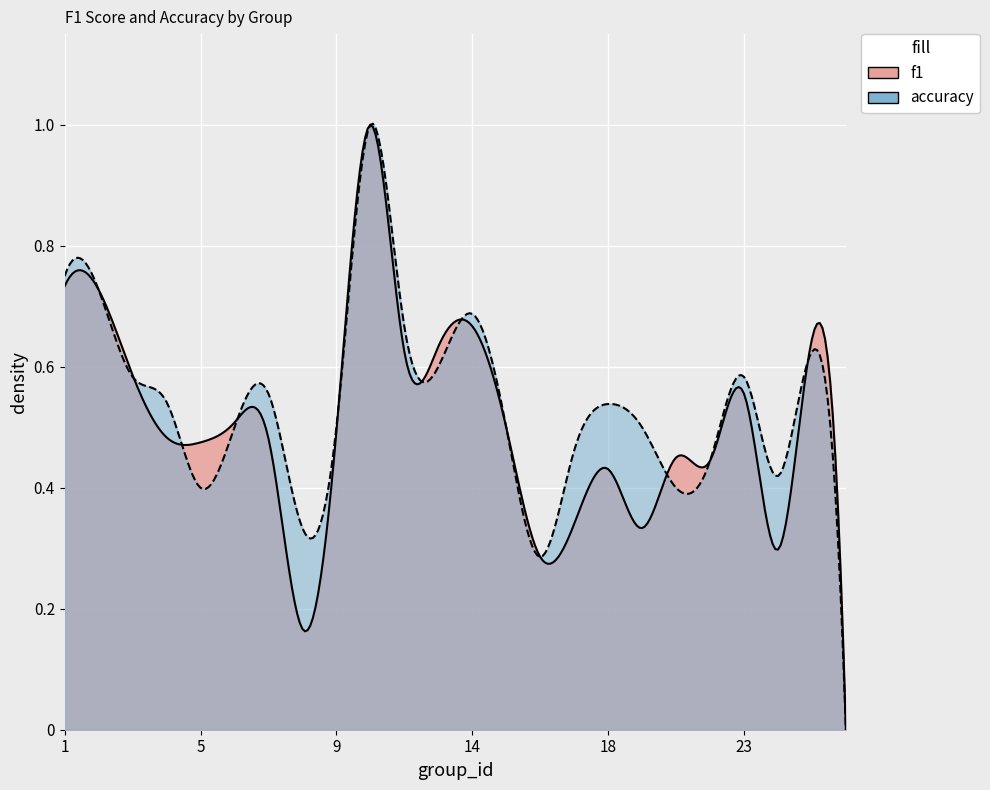

What is the average value of the f1 series?

0.5